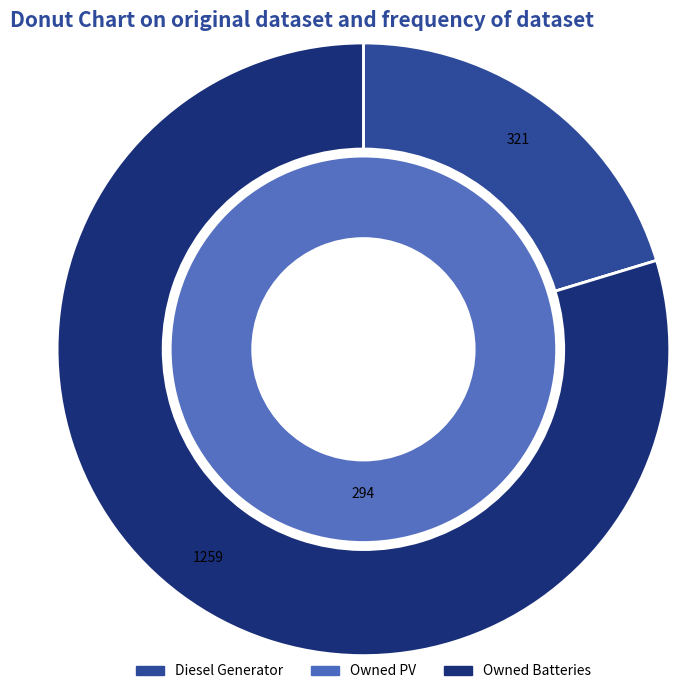

Is the sum of 8 and 10 greater than half?

No